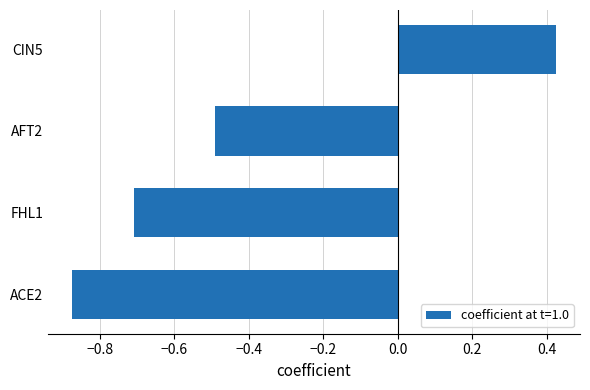

How many series are shown in this chart?

1